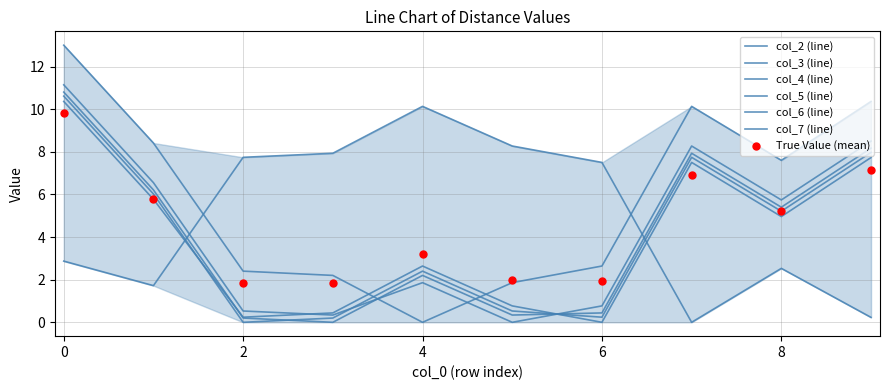

Which series reaches the minimum Y coordinate?

col_2